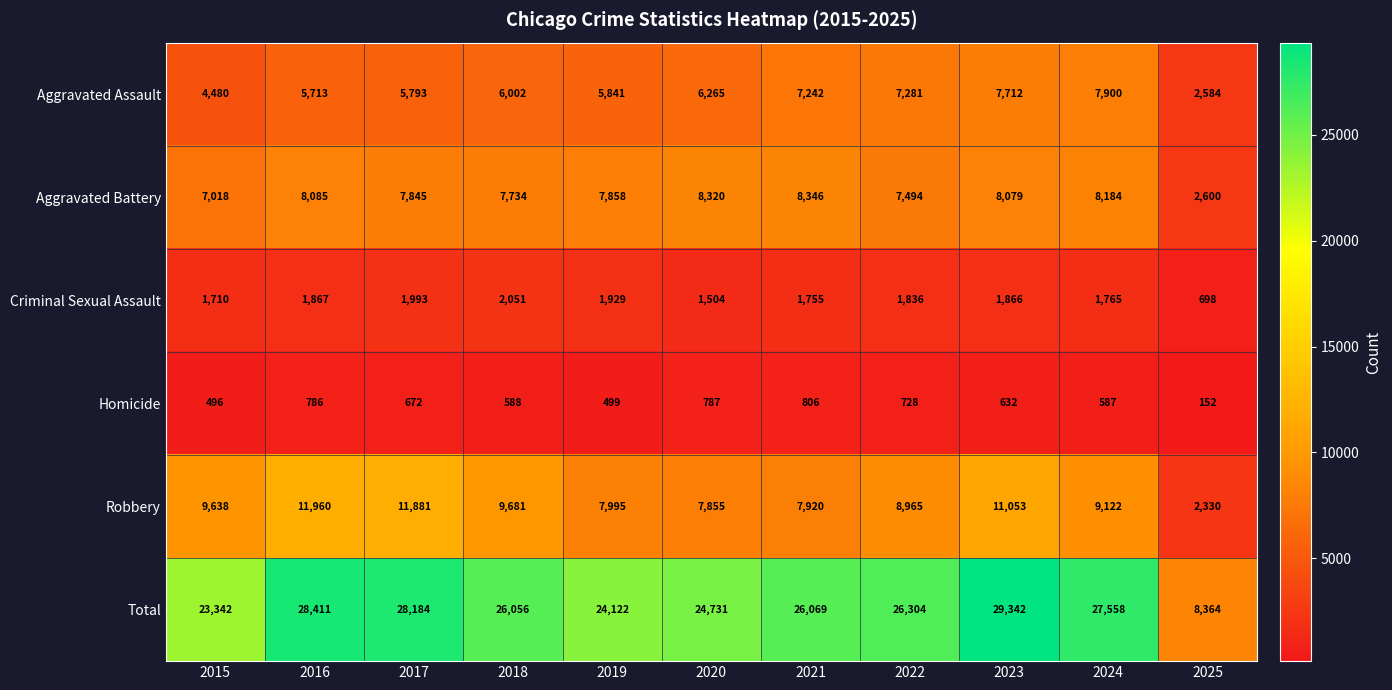

What is the smallest value displayed?

152